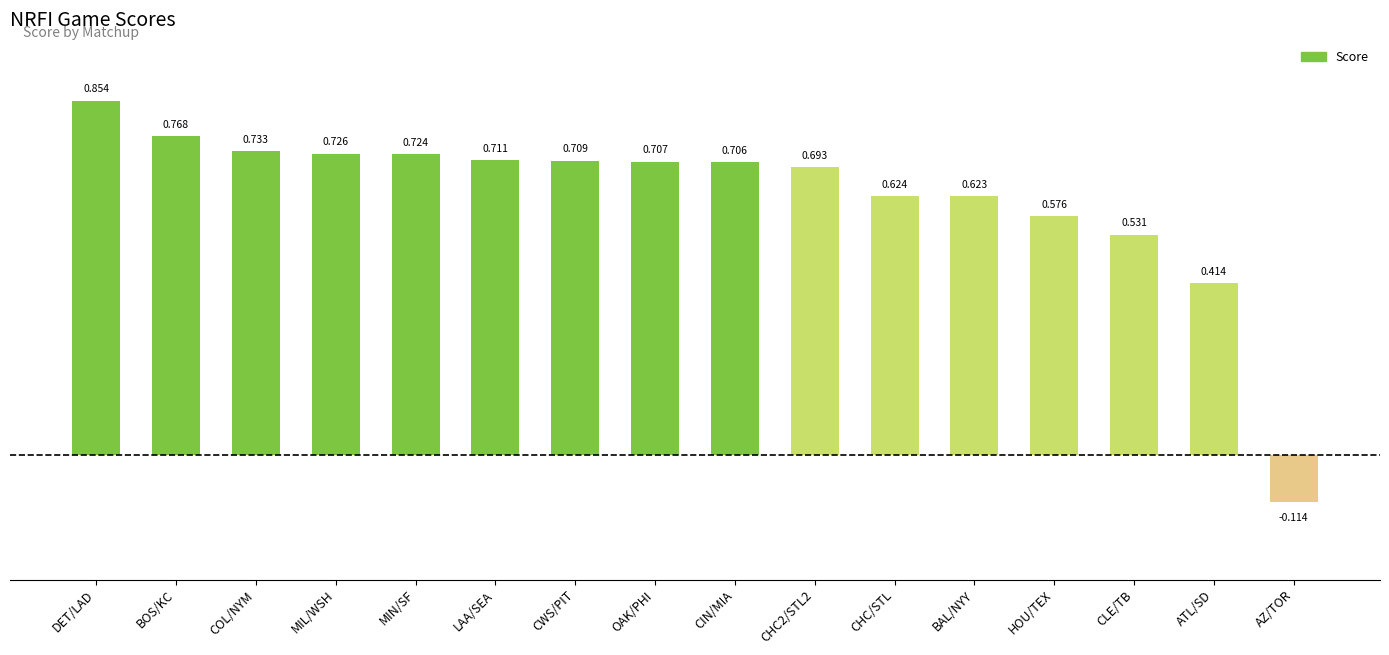

At which category does the chart reach its peak across all series?

DET/LAD